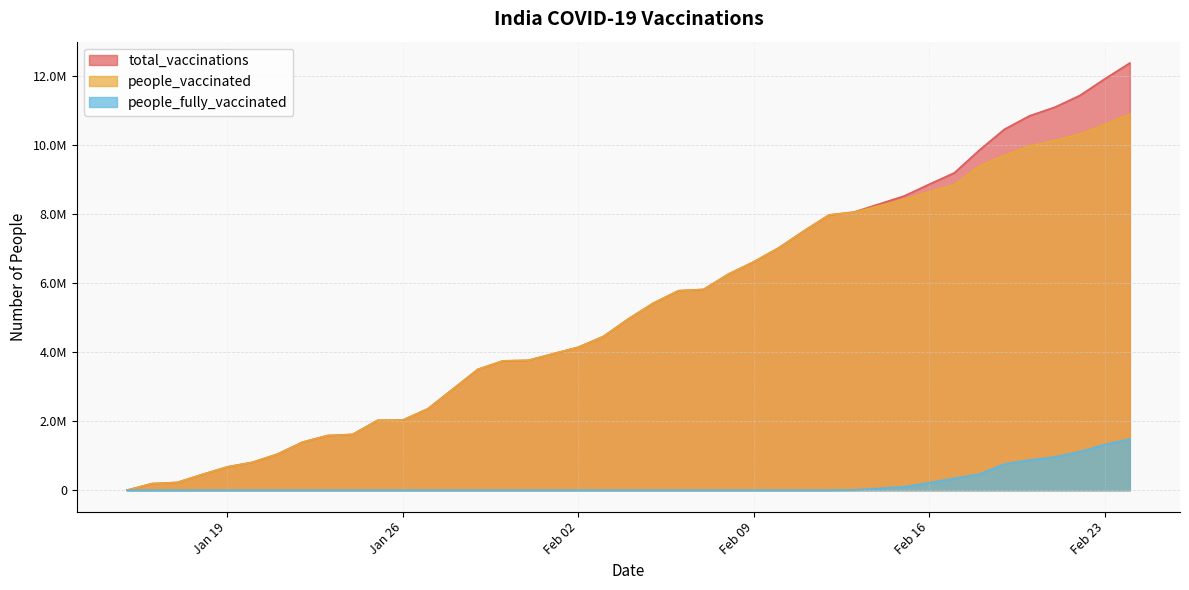

The value of total_vaccinations at 2021-01-18 is 454049. True or false?

True